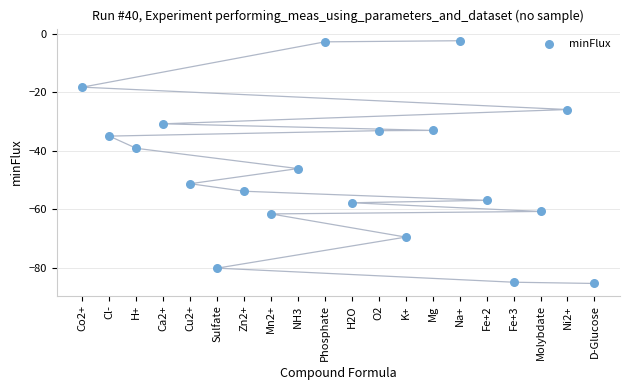

What is the range of X values (max minus min)?

19.0